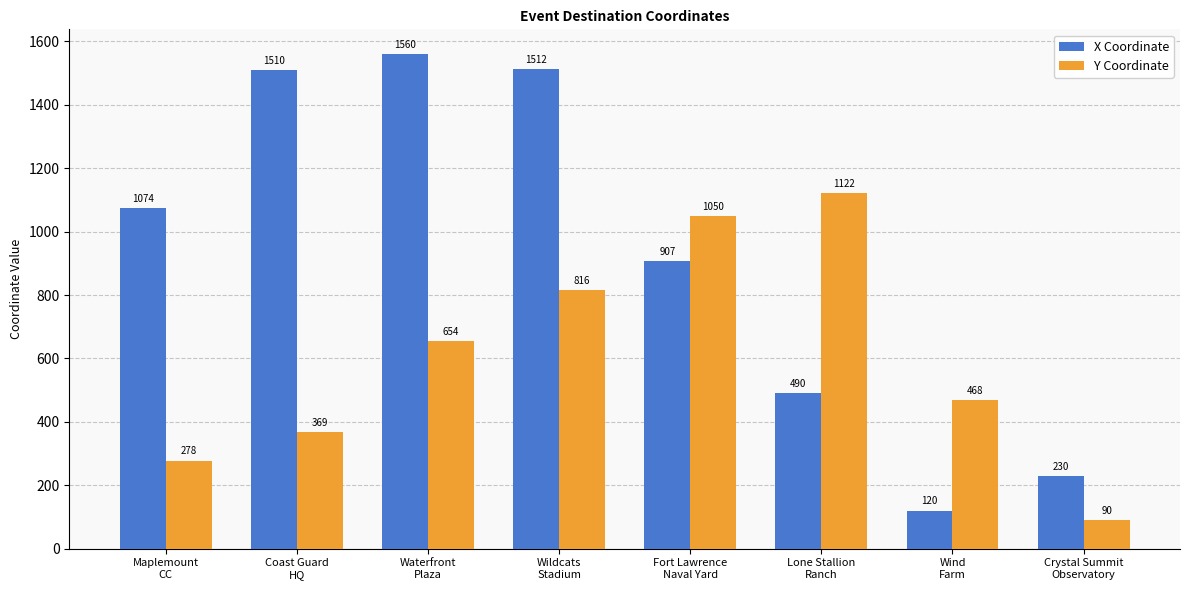

Rank the categories by Y Coordinate value from highest to lowest.

Lone Stallion
Ranch, Fort Lawrence
Naval Yard, Wildcats
Stadium, Waterfront
Plaza, Wind
Farm, Coast Guard
HQ, Maplemount
CC, Crystal Summit
Observatory